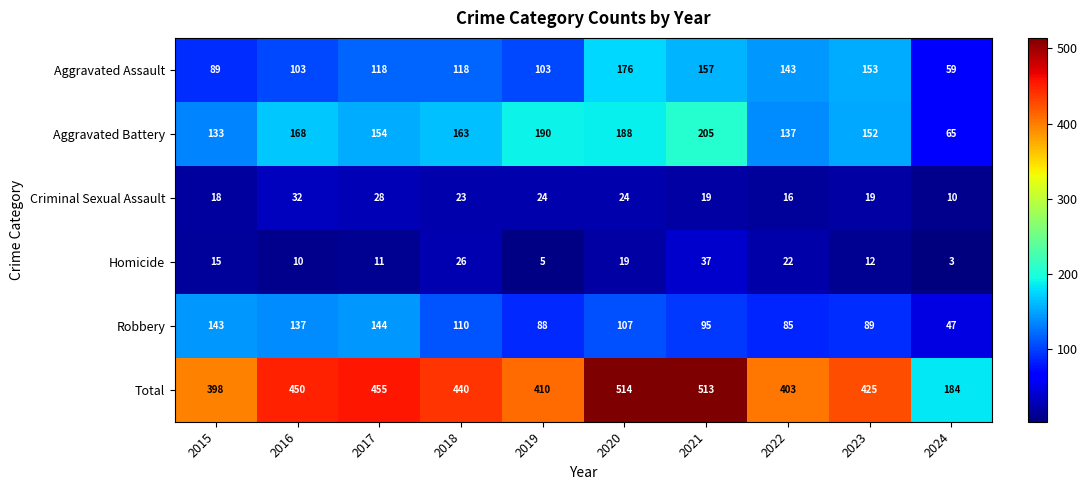

What is the difference between the maximum and second lowest values in the Total series?

116